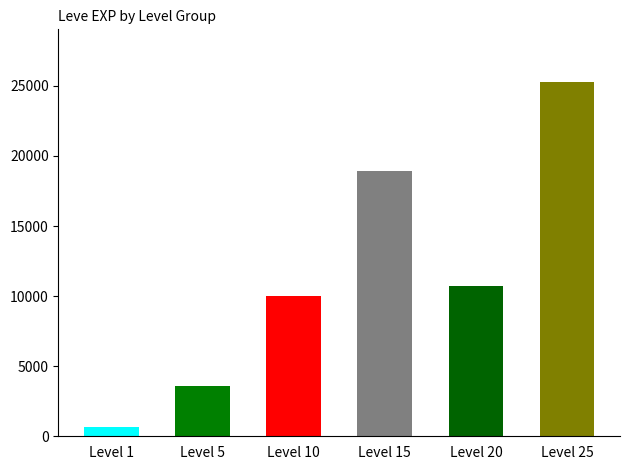

Which series has the widest spread of values?

Level 25